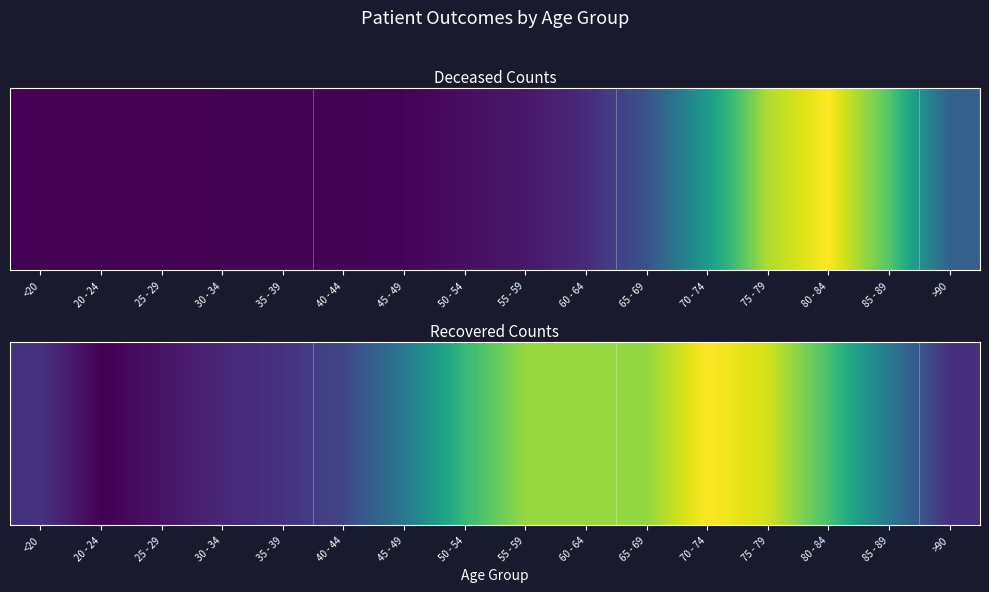

The chart shows a value of 6233 at 70 - 74. True or false?

True